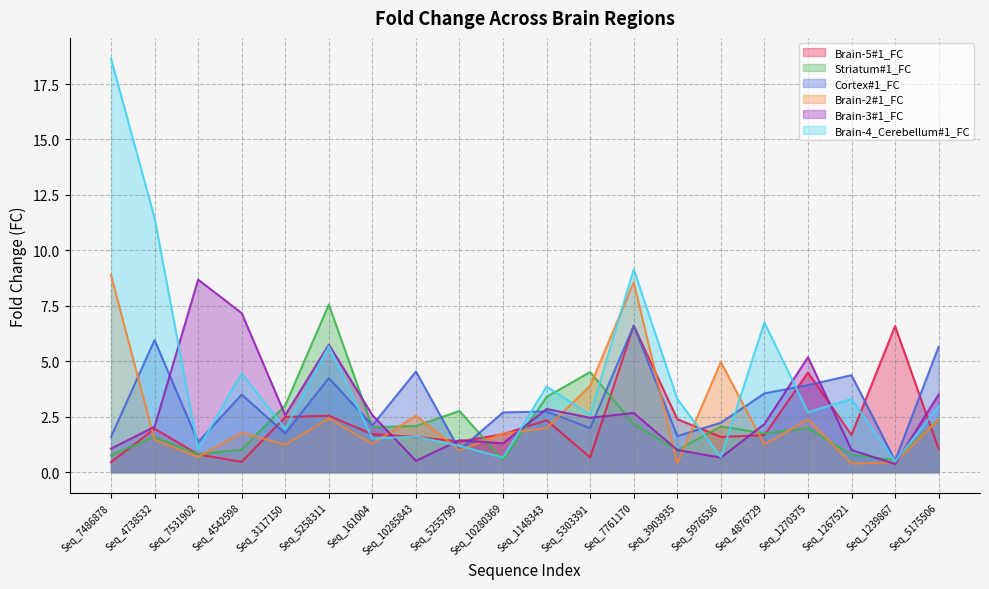

Which category has the highest value in the Brain-2#1_FC series?

Seq_7486878